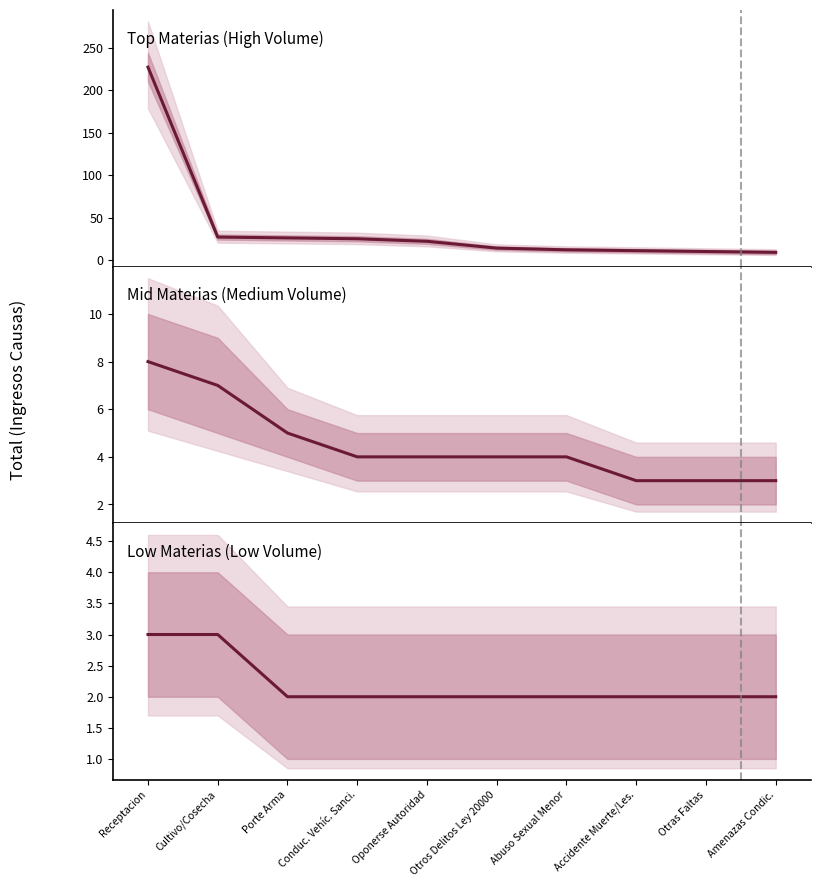

True or false: Top Materias (High Volume) has more than 2 interior local peaks.

False